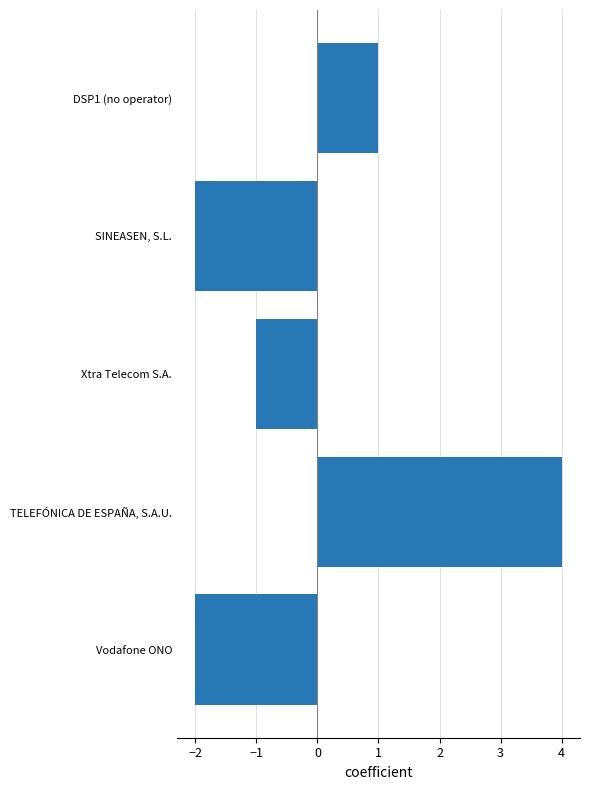

What is the maximum value shown in the chart?

4